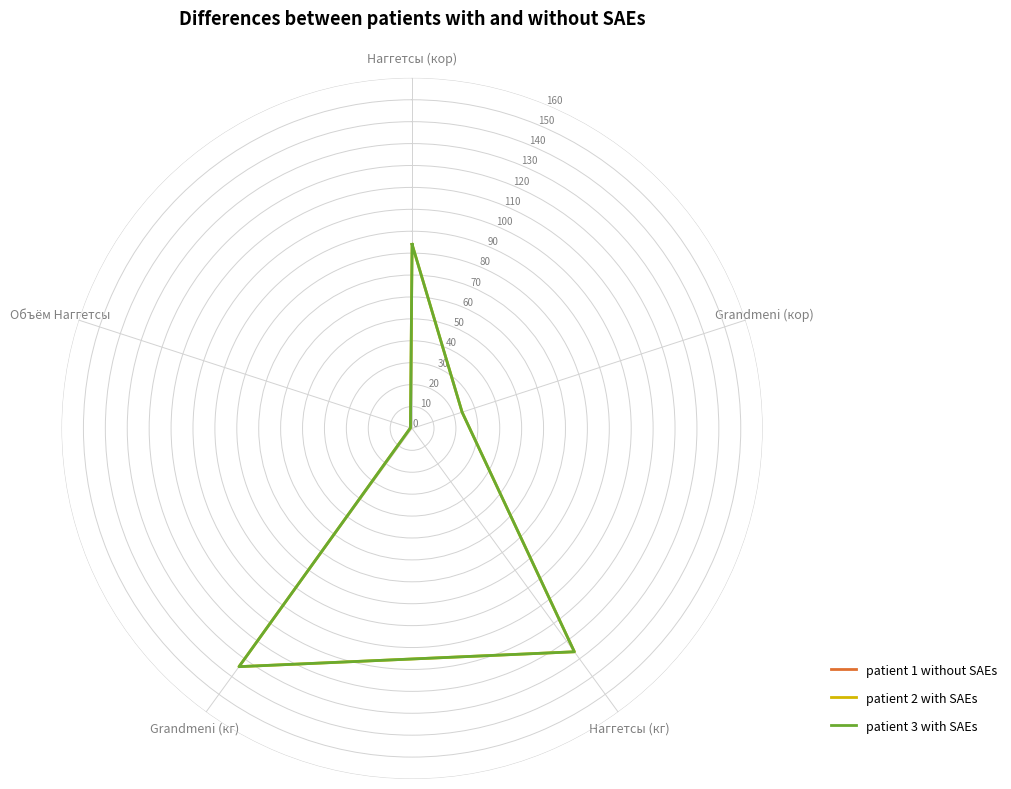

Between Наггетсы (кор) and Объём Наггетсы, which is larger?

Наггетсы (кор)